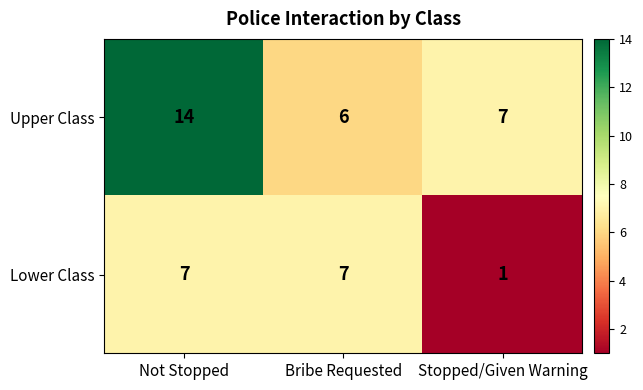

True or false: Lower Class has a value of 1 at Stopped/Given Warning.

True